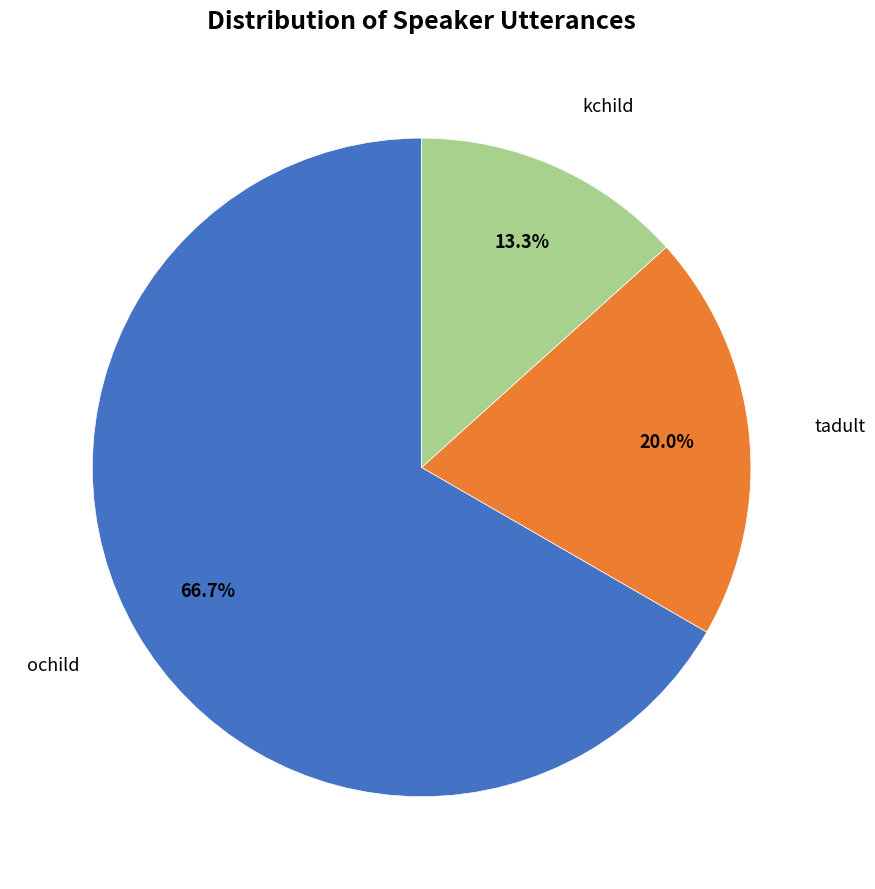

Is there a majority slice in this chart?

Yes